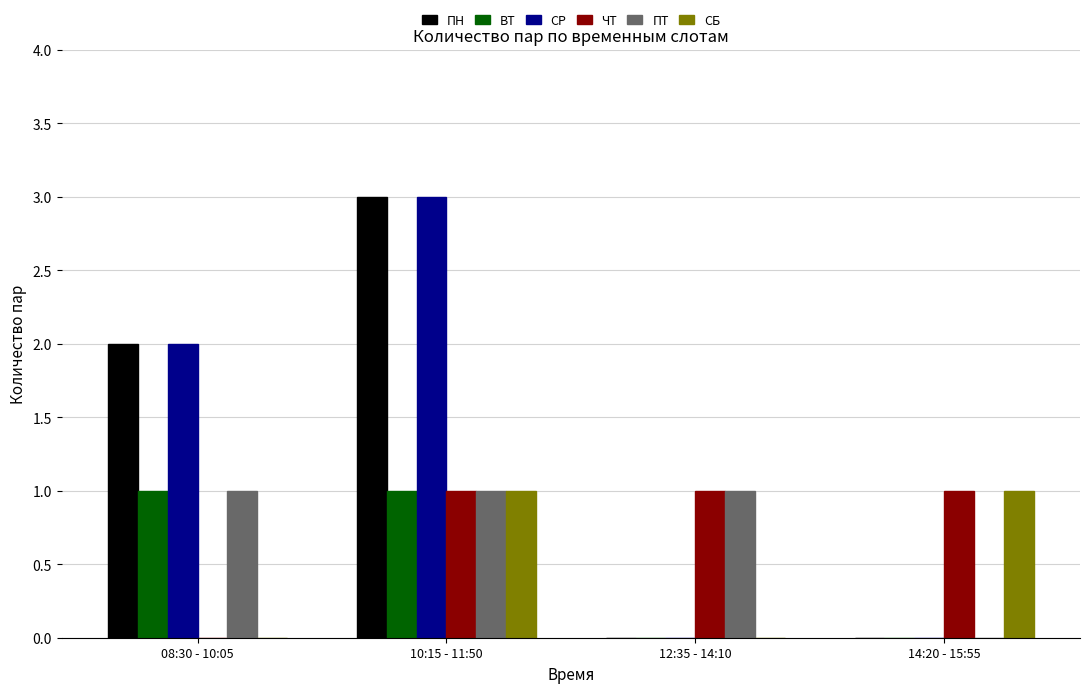

True or false: СБ has a value of 2 at 14:20 - 15:55.

False